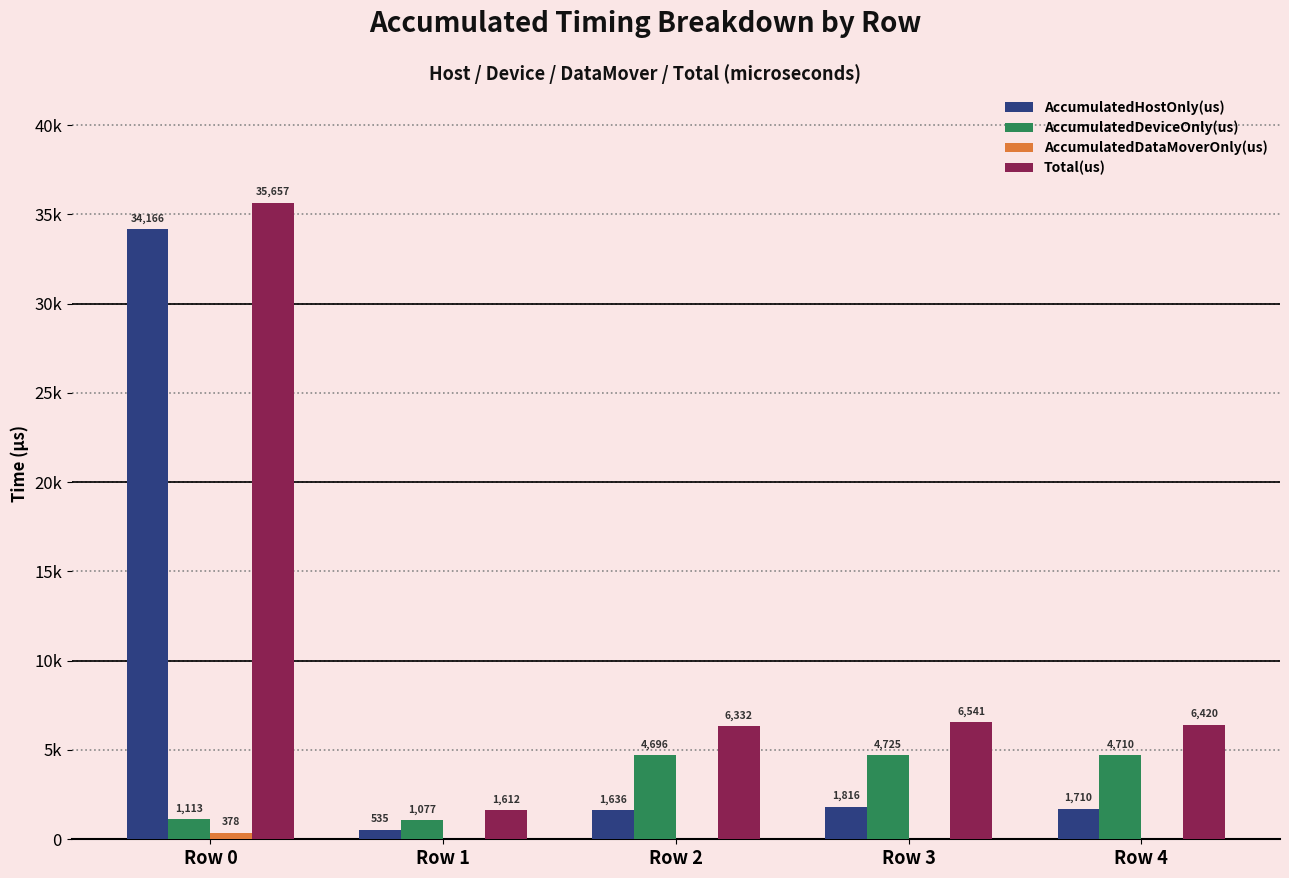

Rank the categories by AccumulatedHostOnly(us) value from highest to lowest.

Row 0, Row 3, Row 4, Row 2, Row 1